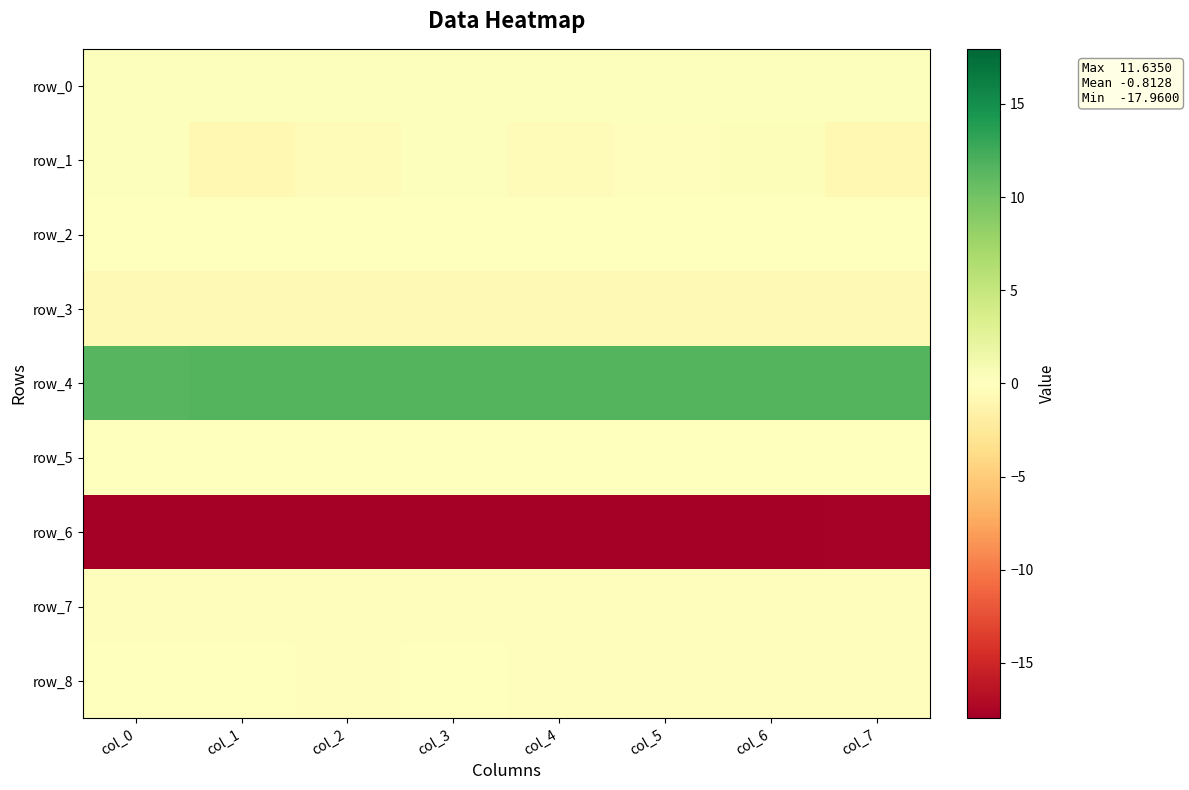

What is the sum of all row_1 values?

-1.9